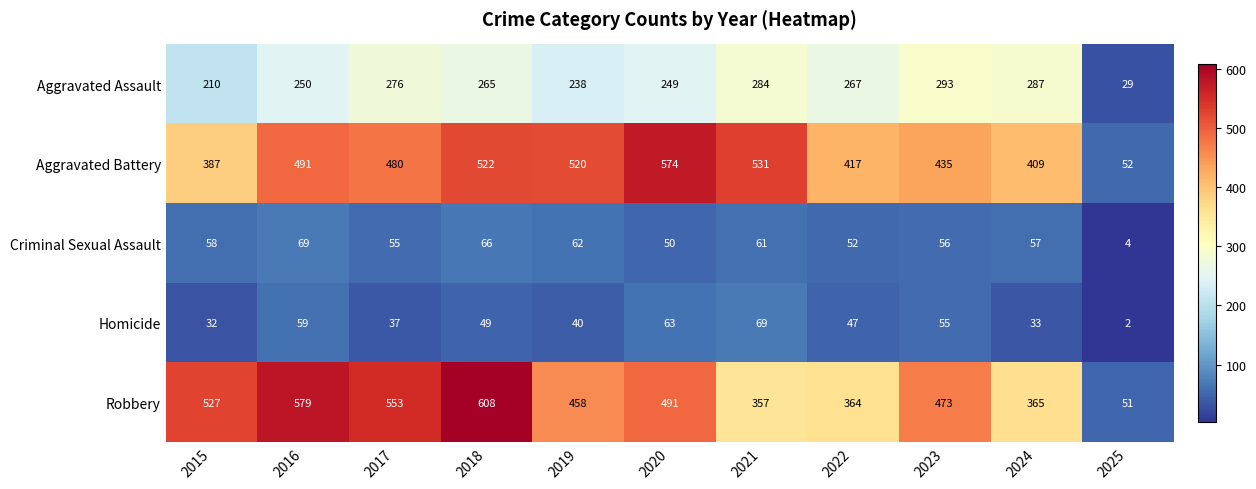

What is the sum of the Aggravated Assault values at 2015 and 2019?

448